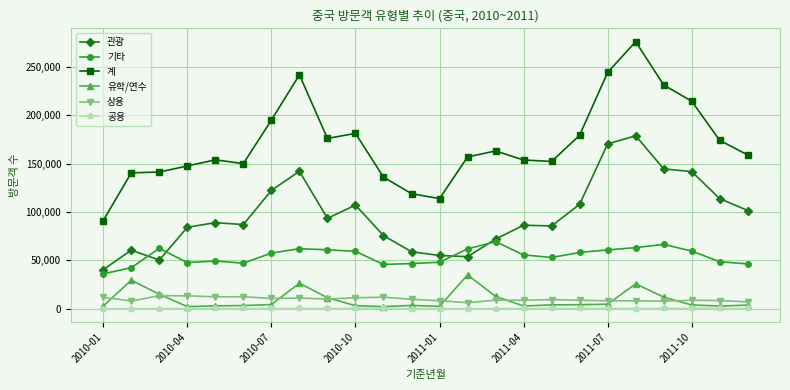

At how many categories does at least one series exceed 202226?

5